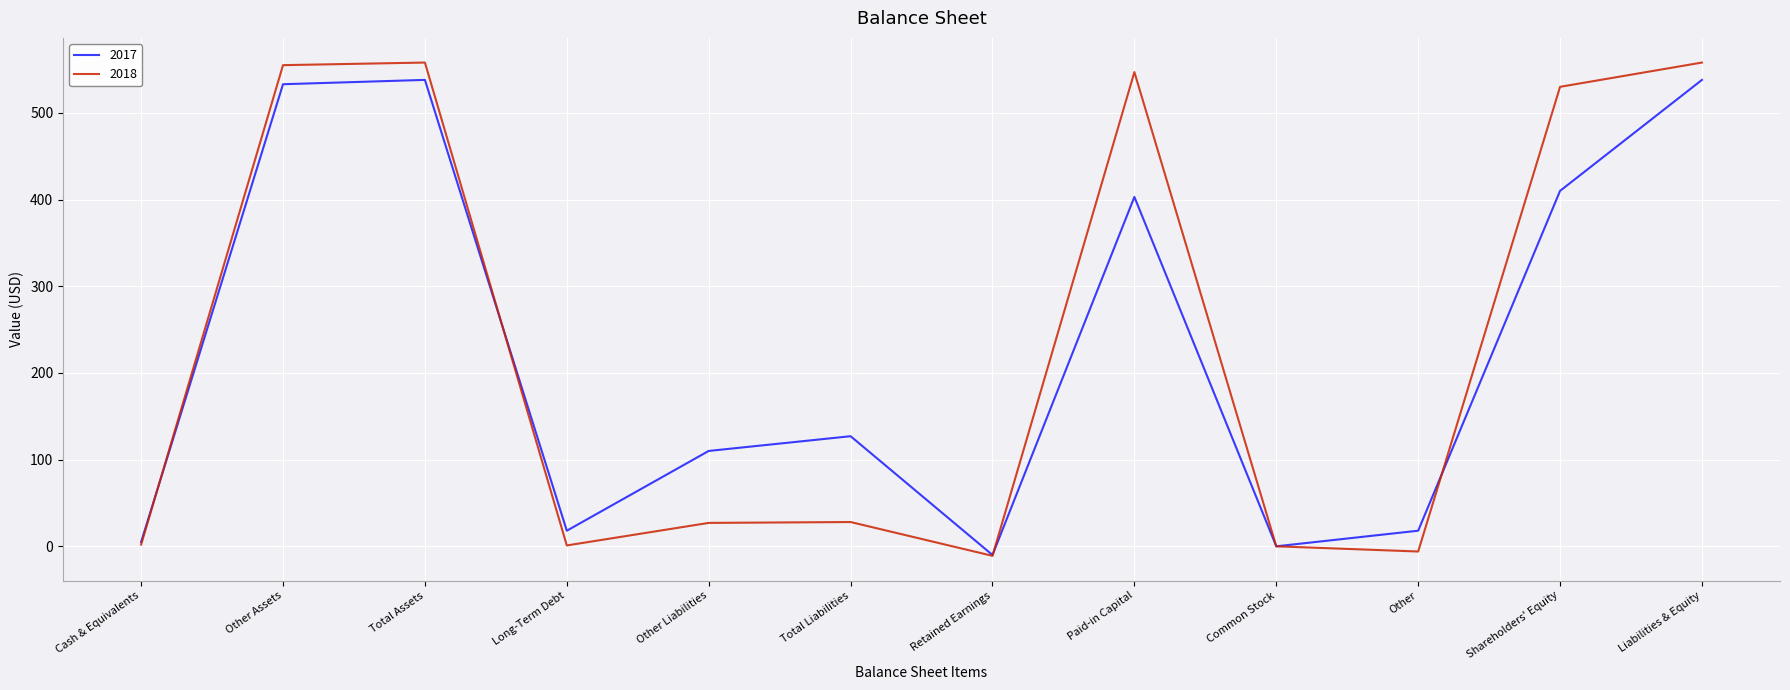

What are all the series names shown in the legend?

2017, 2018